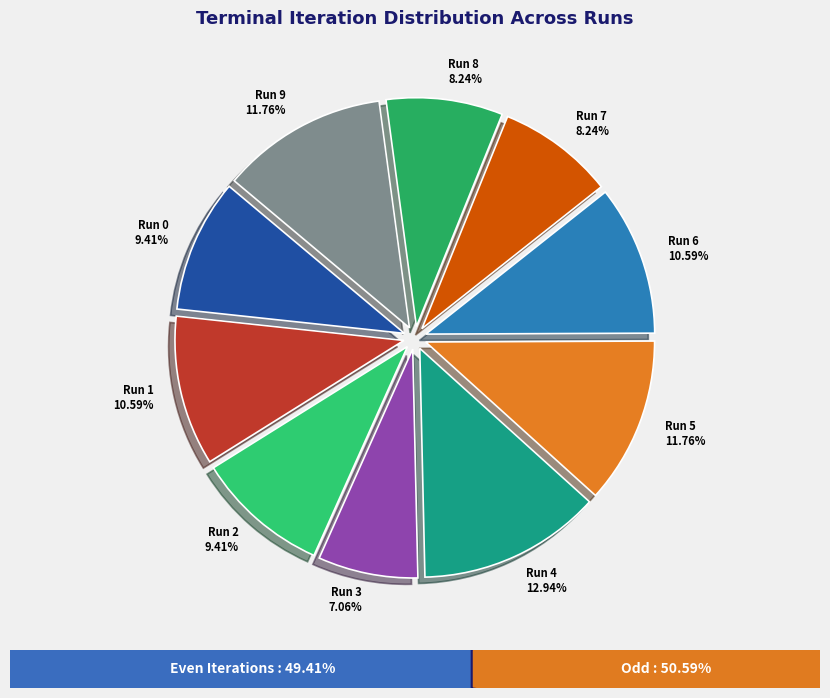

Is it true that Run 0 is 9% of the pie?

True